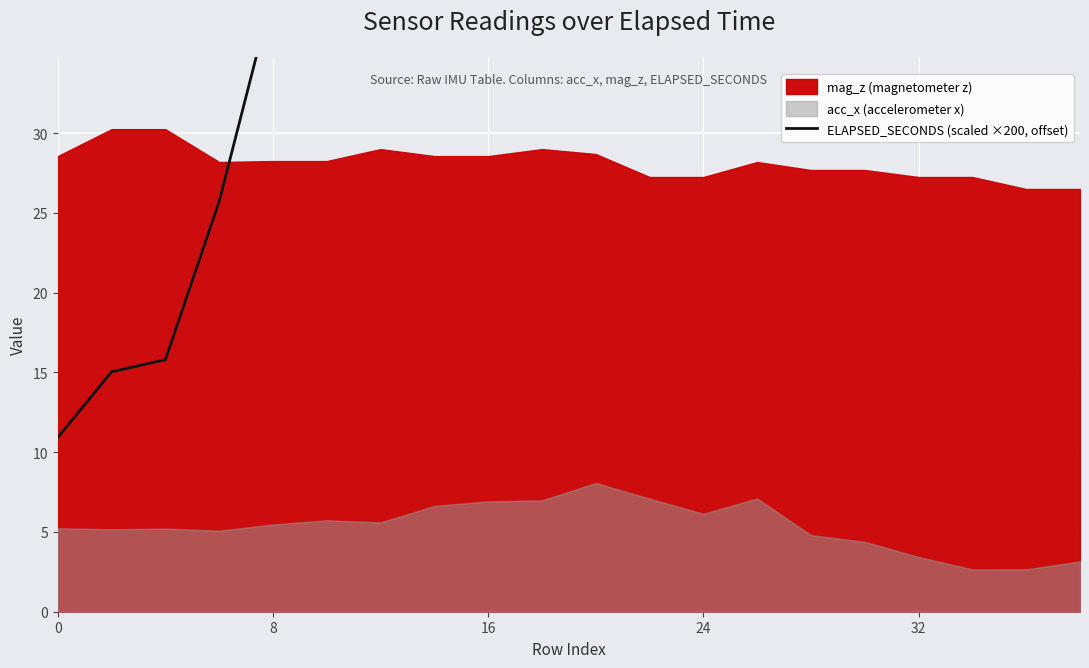

Where does the data first go above 72?

10